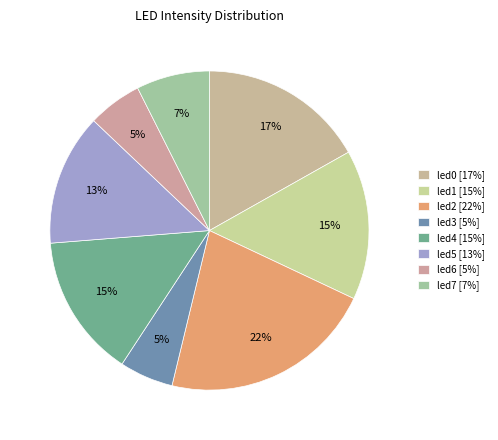

To the nearest percent, what is the combined percentage of led0 and led5?

30%